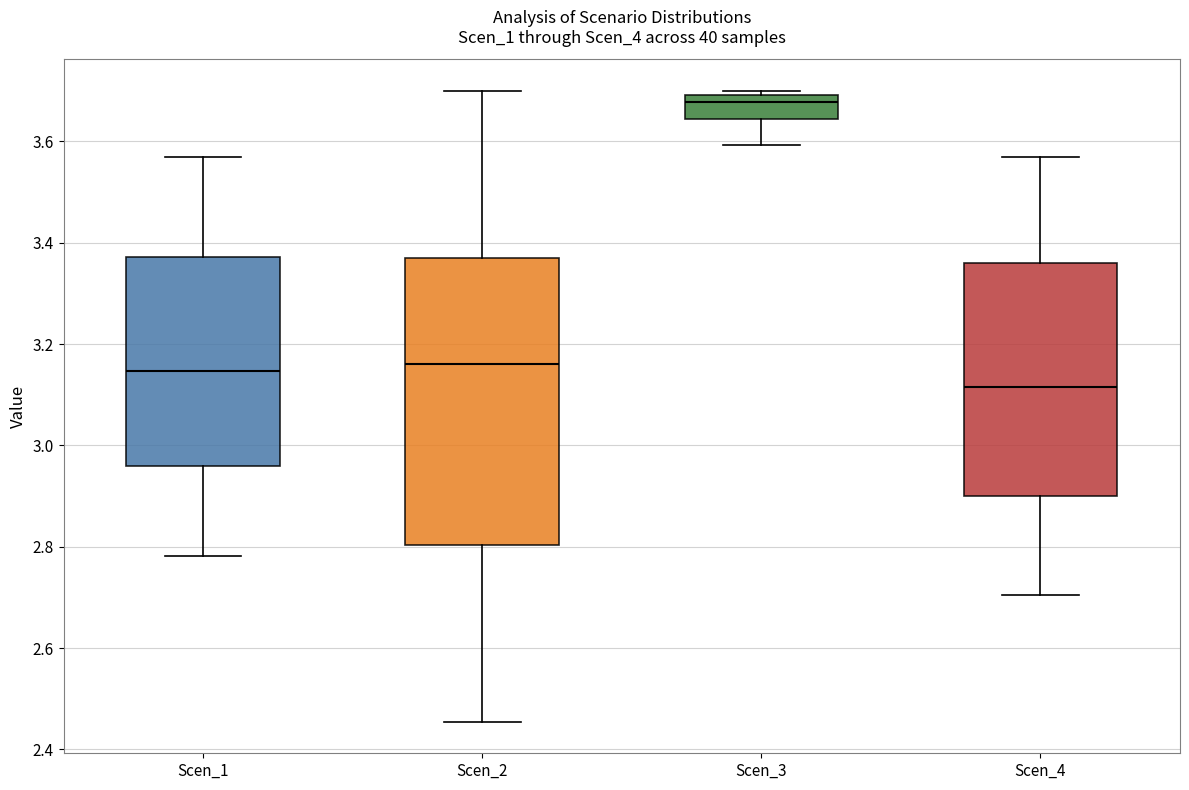

Where does the lower whisker of the box for Scen_2 end on the y-axis? The values are not printed on the chart, so give them approximately, as read against the axis.

2.46